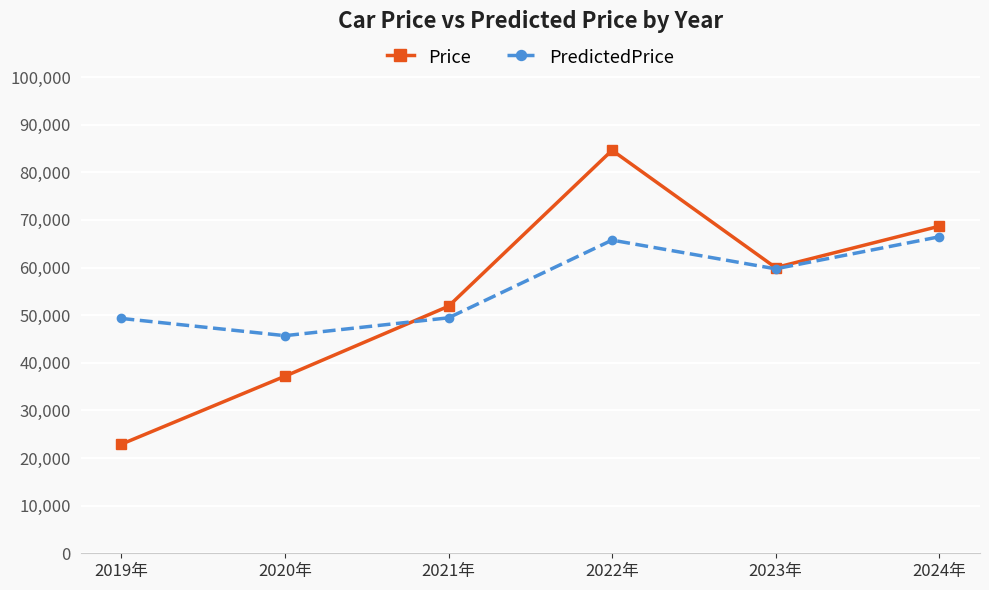

What is the label of the 4th point from the left?

2022年